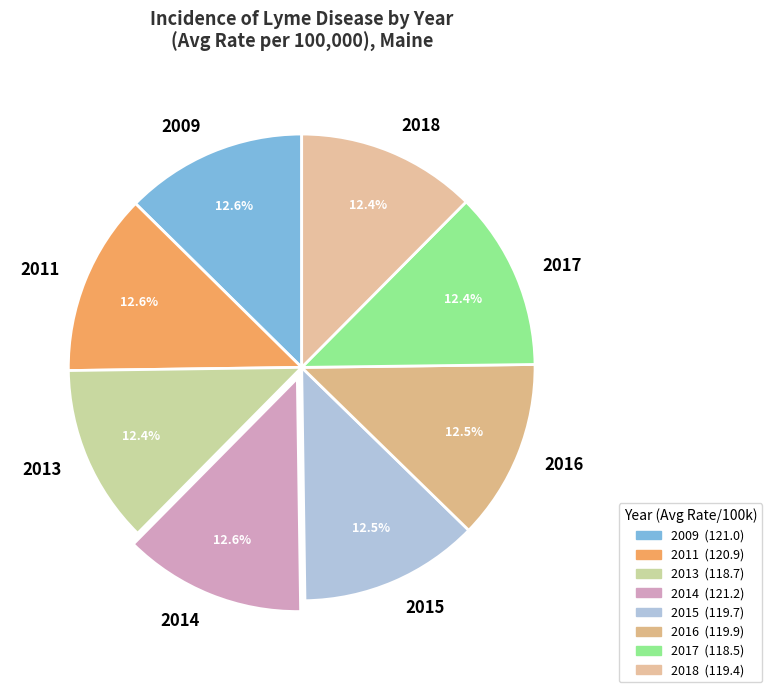

To the nearest percent, what portion does 2017 represent?

12%